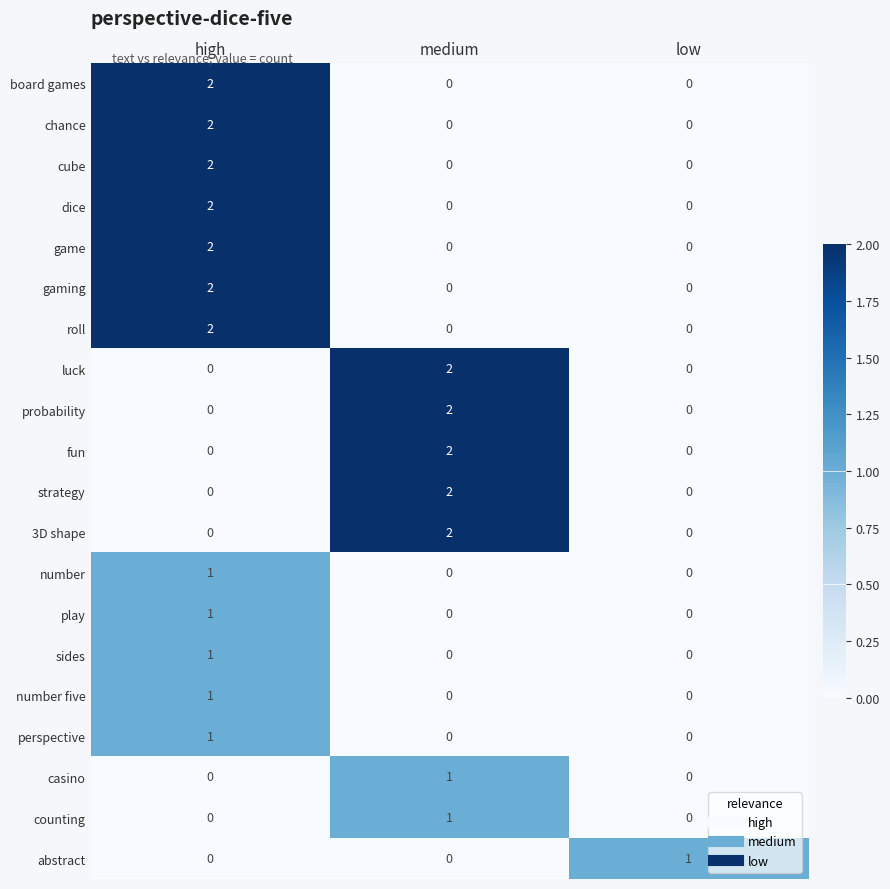

How many number five values are between 0 and 1?

3